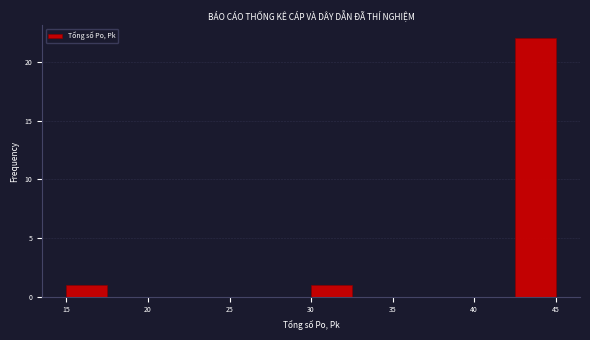

Reading left to right, list every bar in this chart as the range it spans on the x-axis followed by its height. The values are not printed on the chart, so give them approximately, as read against the axis.

15.0 to 17.5: 1
17.5 to 20.0: 0
20.0 to 22.5: 0
22.5 to 25.0: 0
25.0 to 27.5: 0
27.5 to 30.0: 0
30.0 to 32.5: 1
32.5 to 35.0: 0
35.0 to 37.5: 0
37.5 to 40.0: 0
40.0 to 42.5: 0
42.5 to 45.0: 22